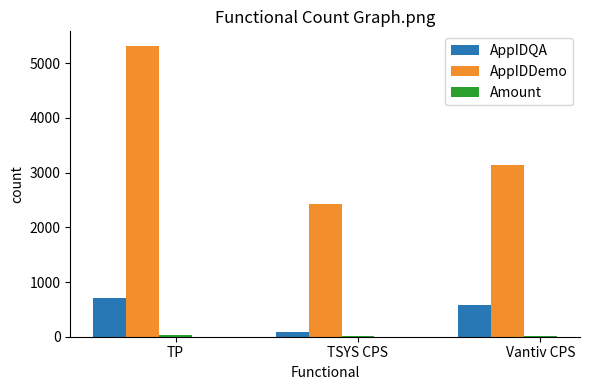

True or false: AppIDDemo has a value of 2435.0 at TSYS CPS.

True